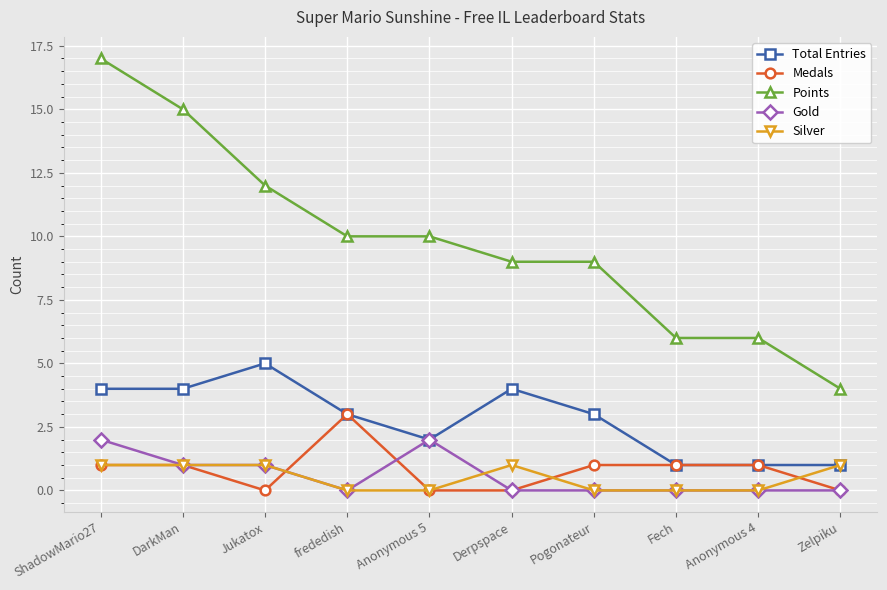

Reading left to right, list all the values displayed in this chart.

Total Entries: 4	4	5	3	2	4	3	1	1	1
Medals: 1	1	0	3	0	0	1	1	1	0
Points: 17	15	12	10	10	9	9	6	6	4
Gold: 2	1	1	0	2	0	0	0	0	0
Silver: 1	1	1	0	0	1	0	0	0	1